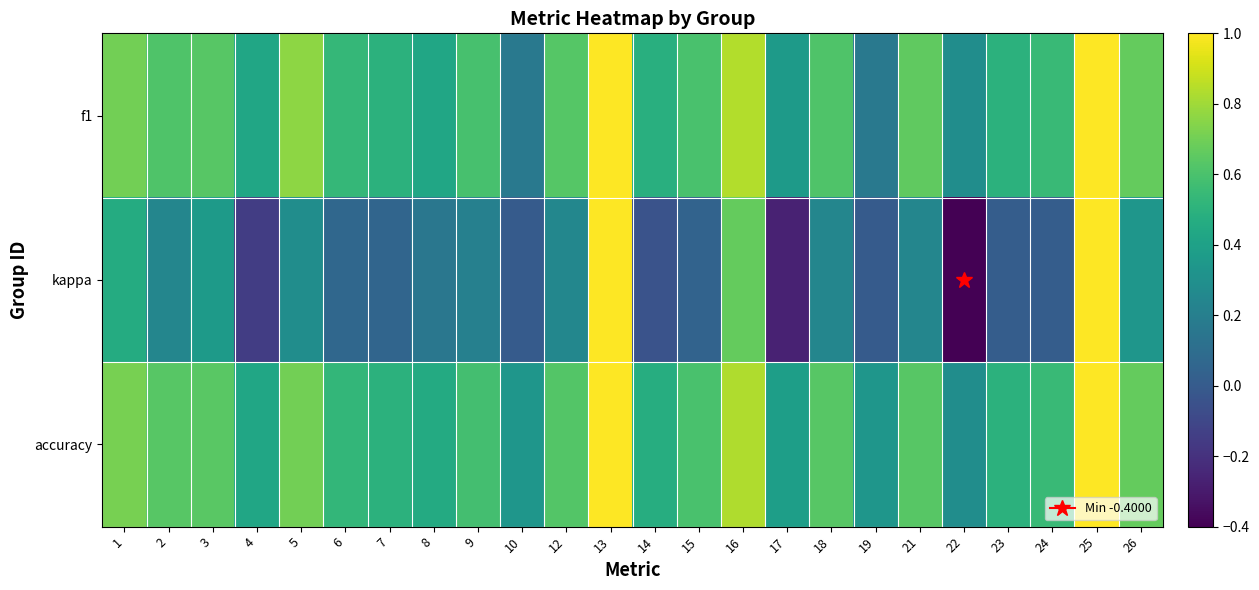

Which series changed the most between 5 and 17?

kappa